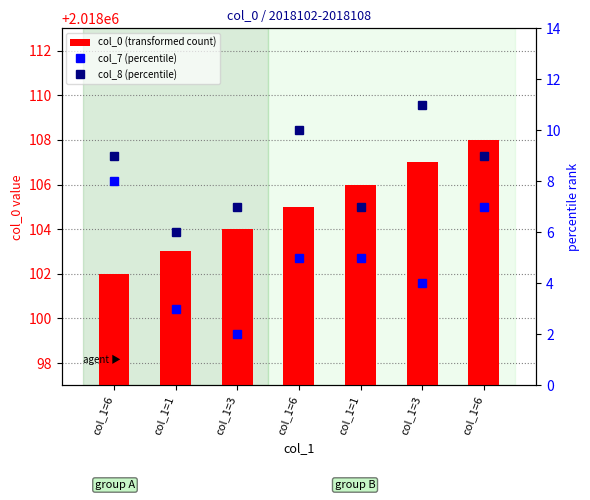

Which label corresponds to the largest value in the chart?

col_1=6